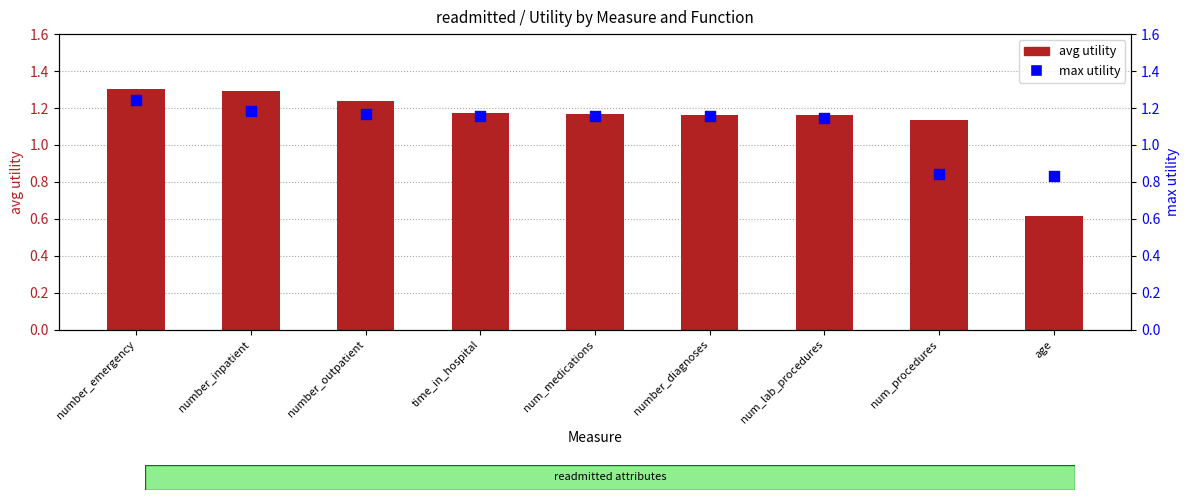

At how many categories does at least one series exceed 1?

8